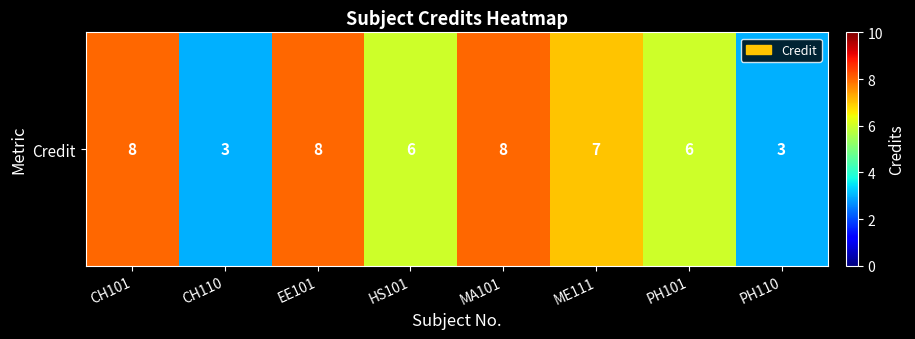

At which label does the data first exceed 7?

CH101